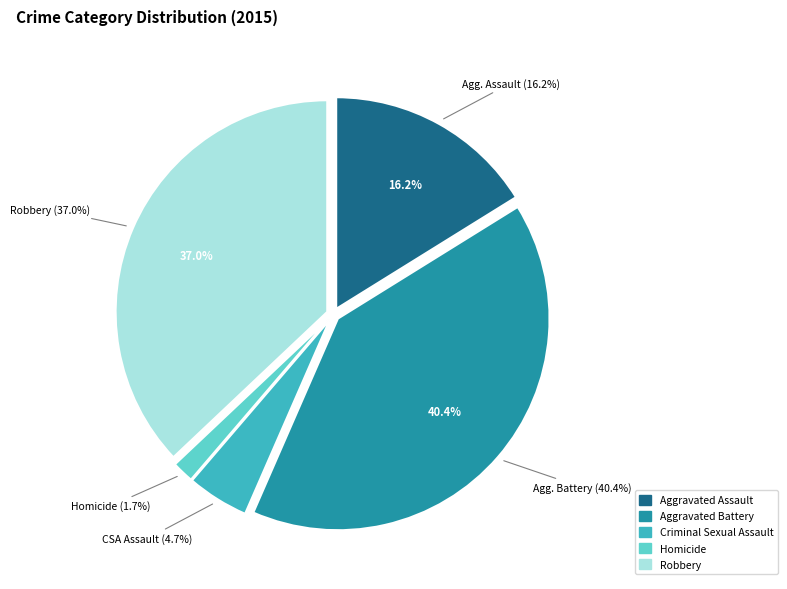

What is the ratio of the value at Aggravated Battery to the value at Robbery?

1.1